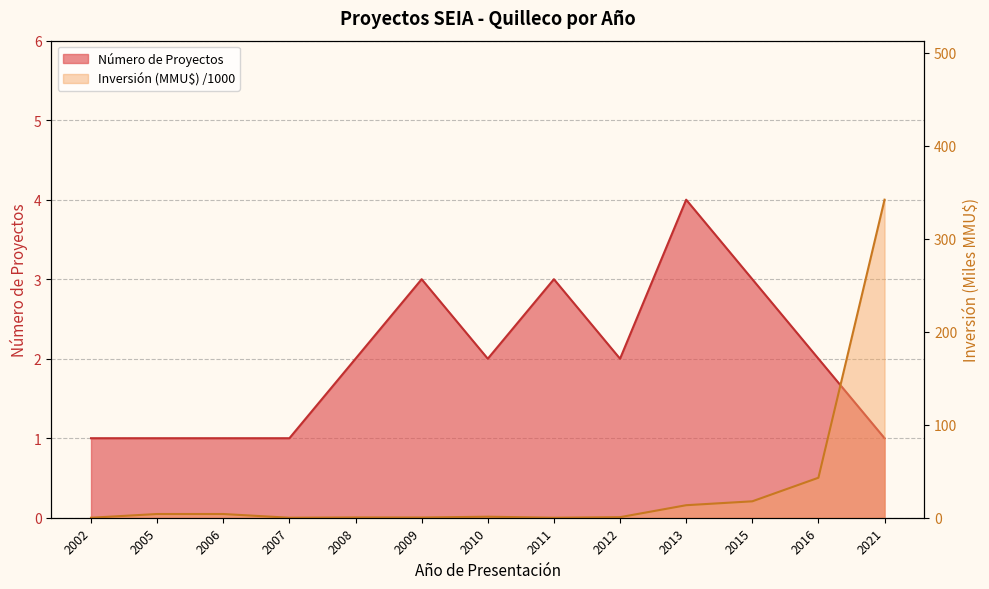

Does the chart have visible grid lines?

Yes